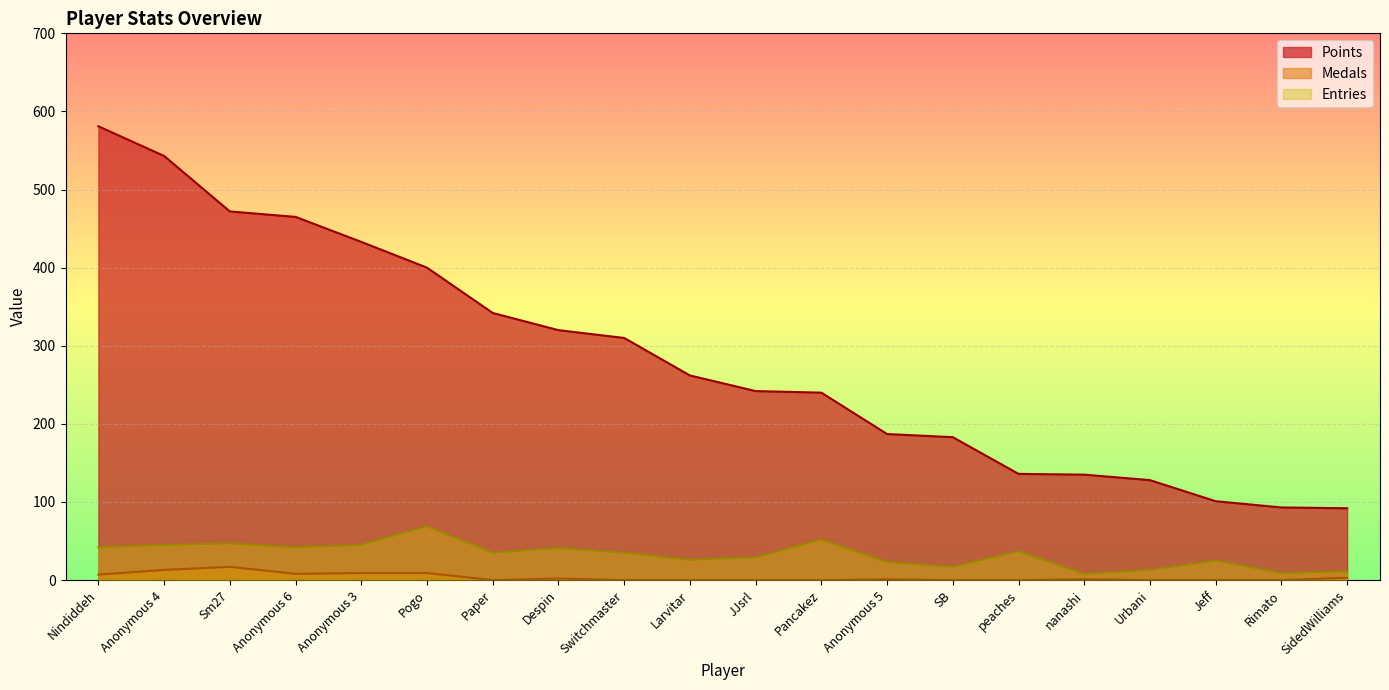

What are all the series names shown in the legend?

Points, Medals, Entries